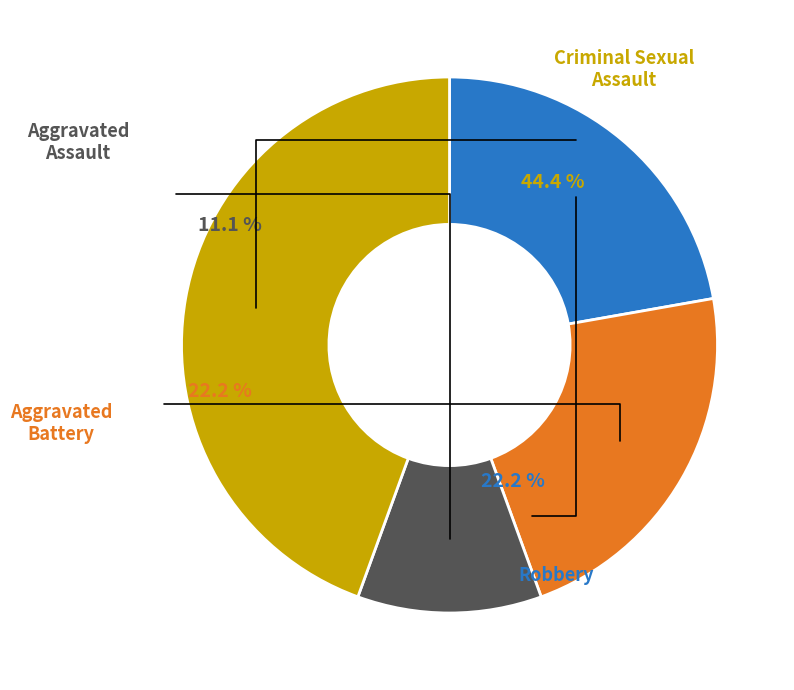

Does any single category account for the majority?

No